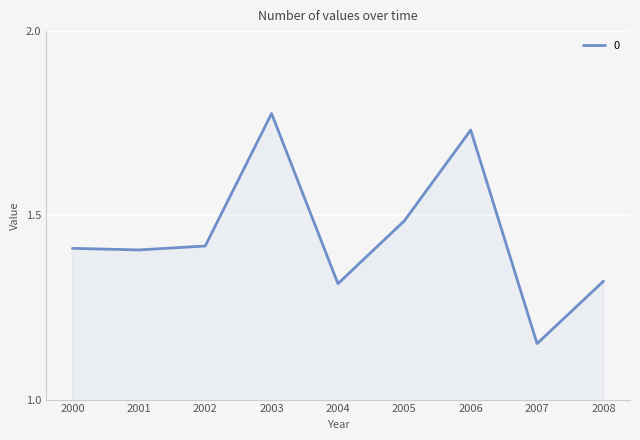

Is it true that the value at 2008 is 0.3?

False